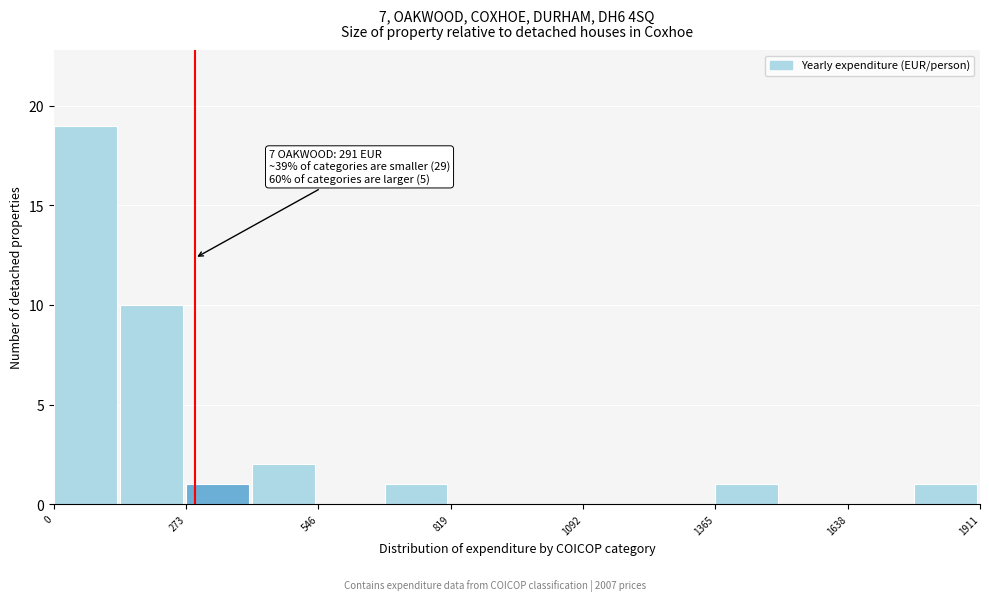

Around what value on the x-axis is the tallest bar? Give the approximate position of its centre, as read against the axis.

50